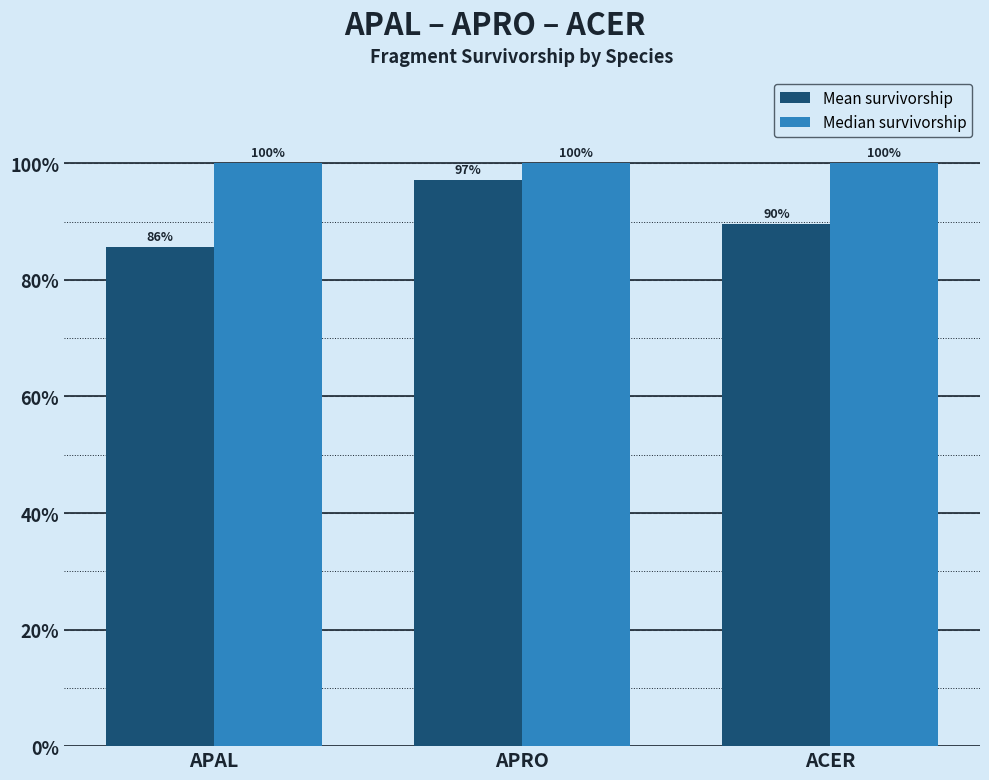

Reading left to right, transcribe all the data shown in this chart.

Mean survivorship: APAL=0.9	APRO=1.0	ACER=0.9
Median survivorship: APAL=1.0	APRO=1.0	ACER=1.0